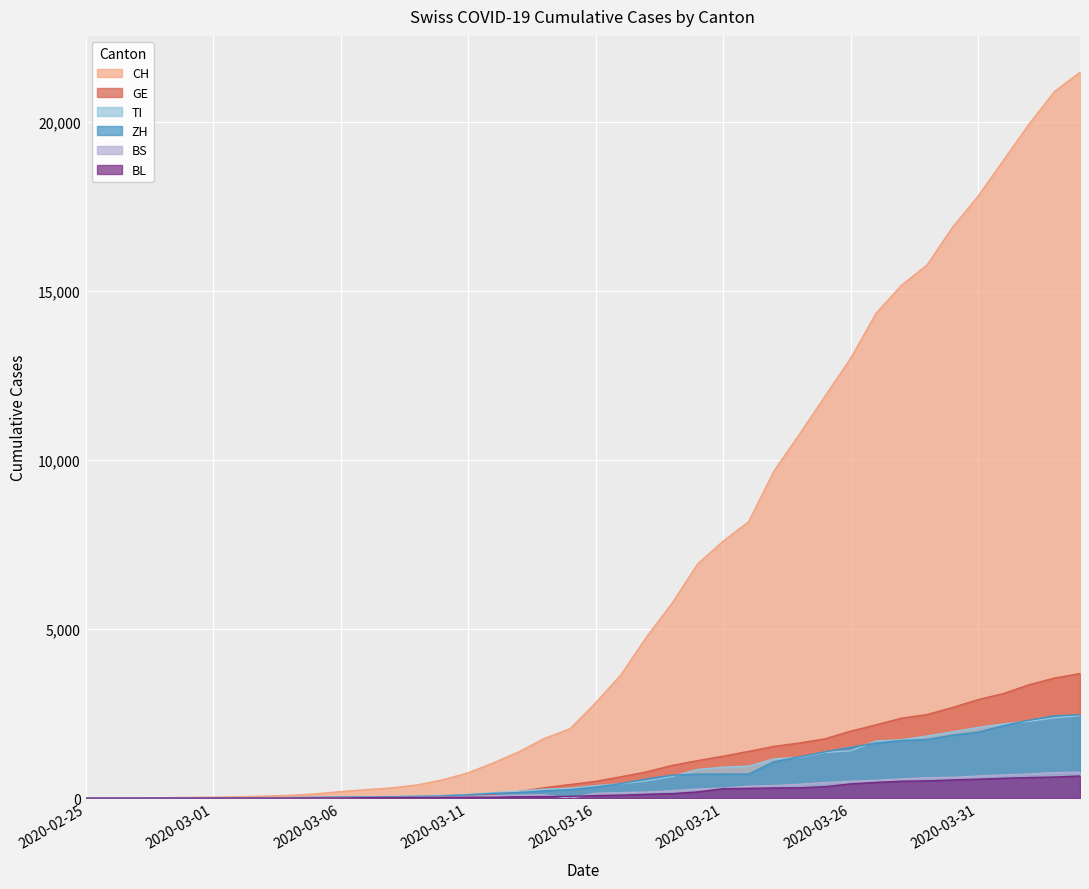

Which series has the largest range (max minus min)?

CH